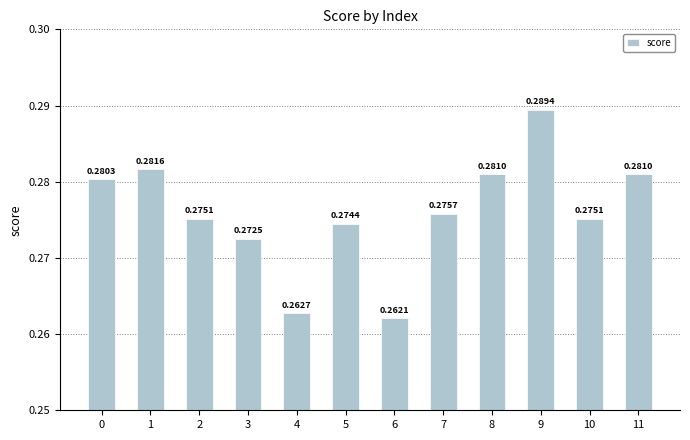

What is the sum of all values?

3.3